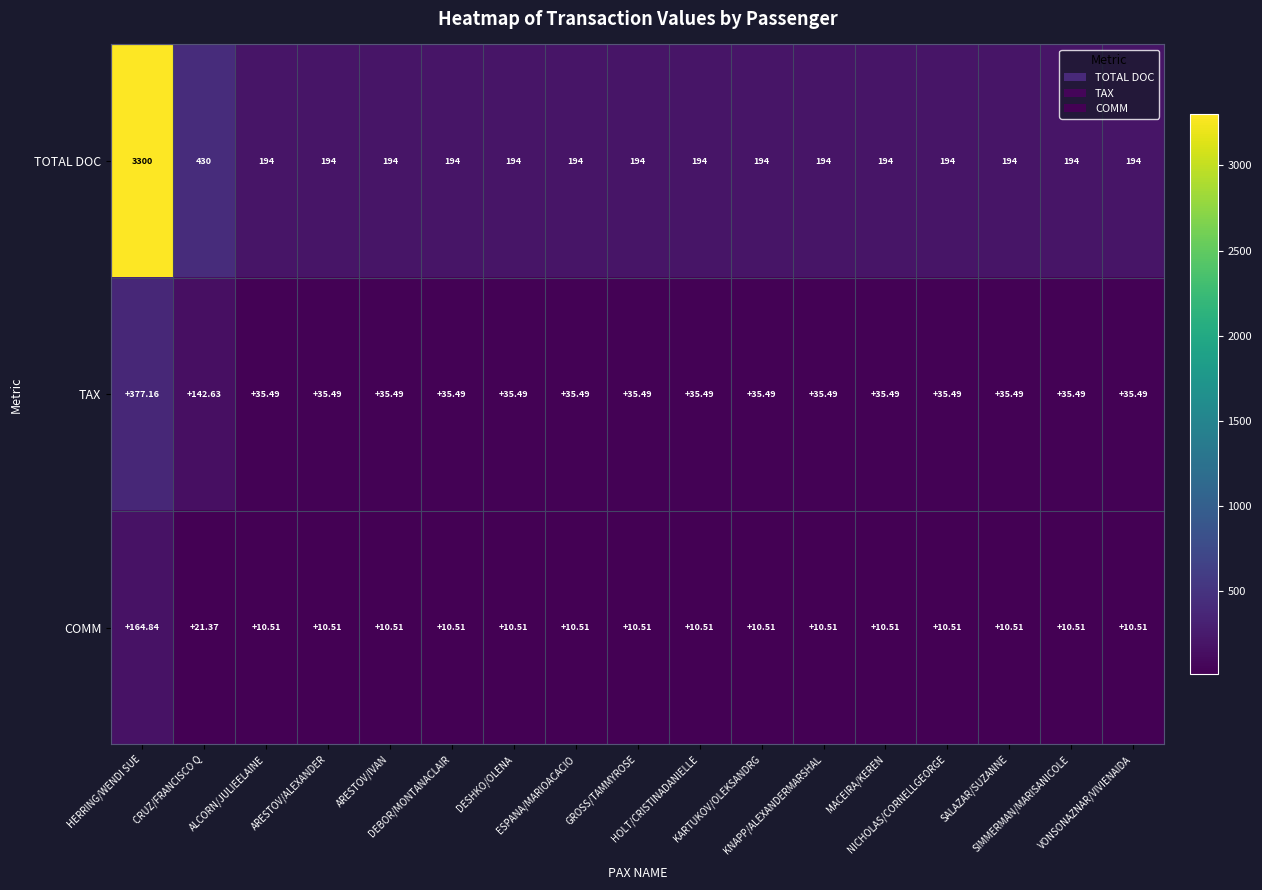

List the series in order of their peak value, highest first.

TOTAL DOC, TAX, COMM